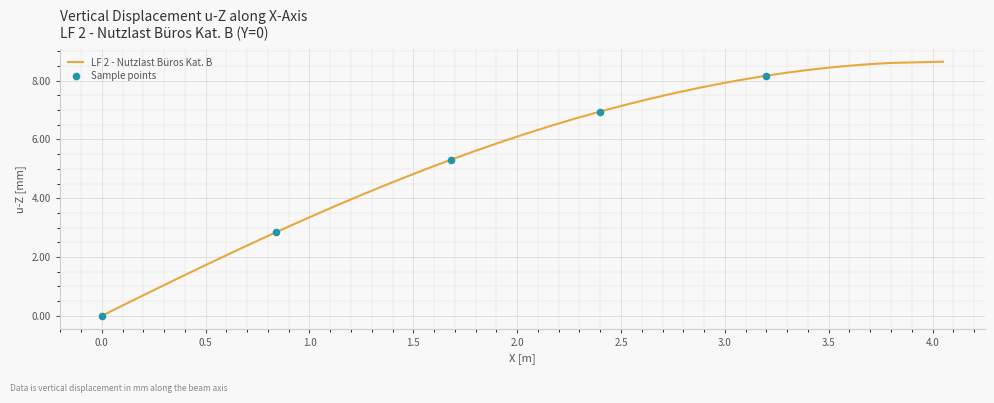

What is the maximum value shown in the chart?

8.6